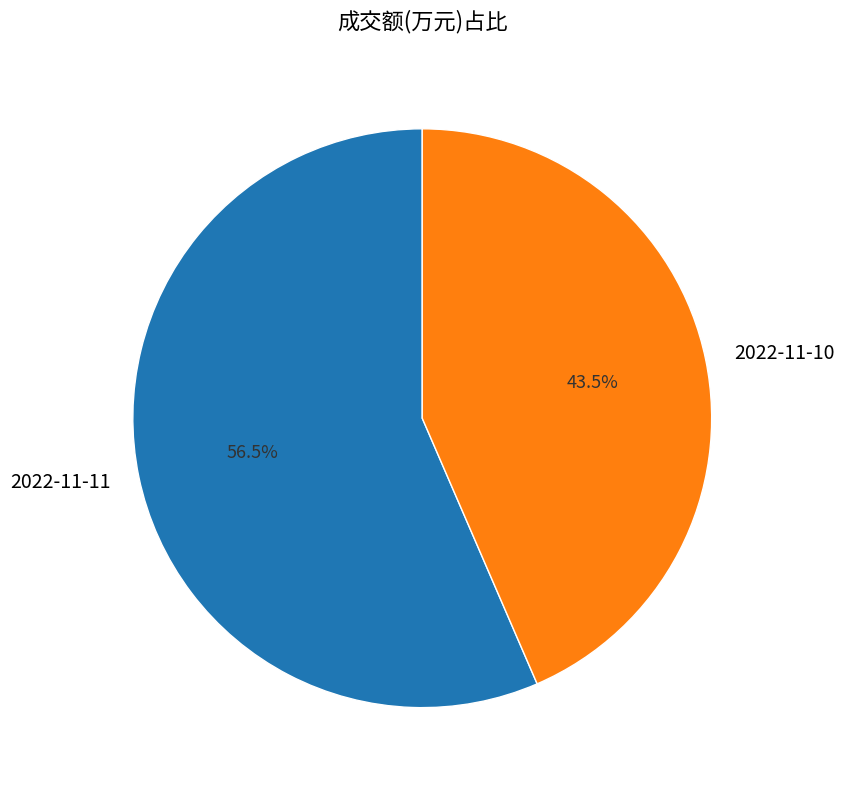

Is the sum of 2022-11-11 and 2022-11-10 greater than half?

Yes